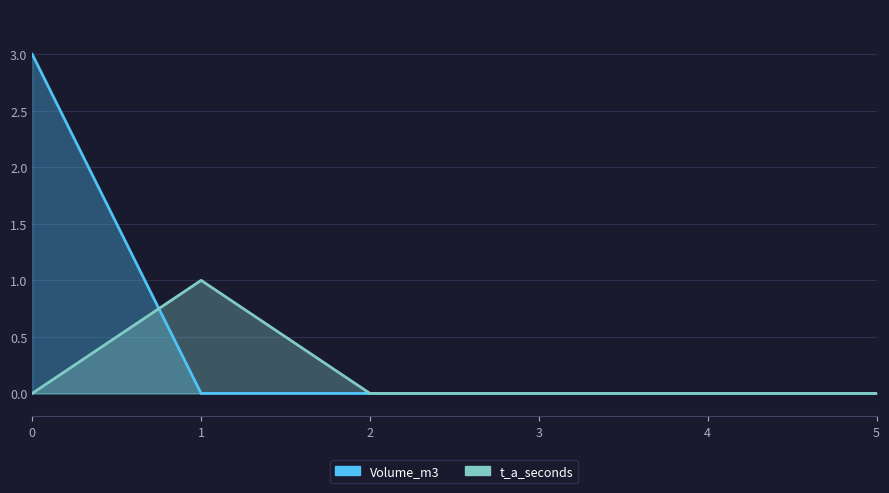

True or false: t_a_seconds has more than 0 points higher than both neighbors.

True